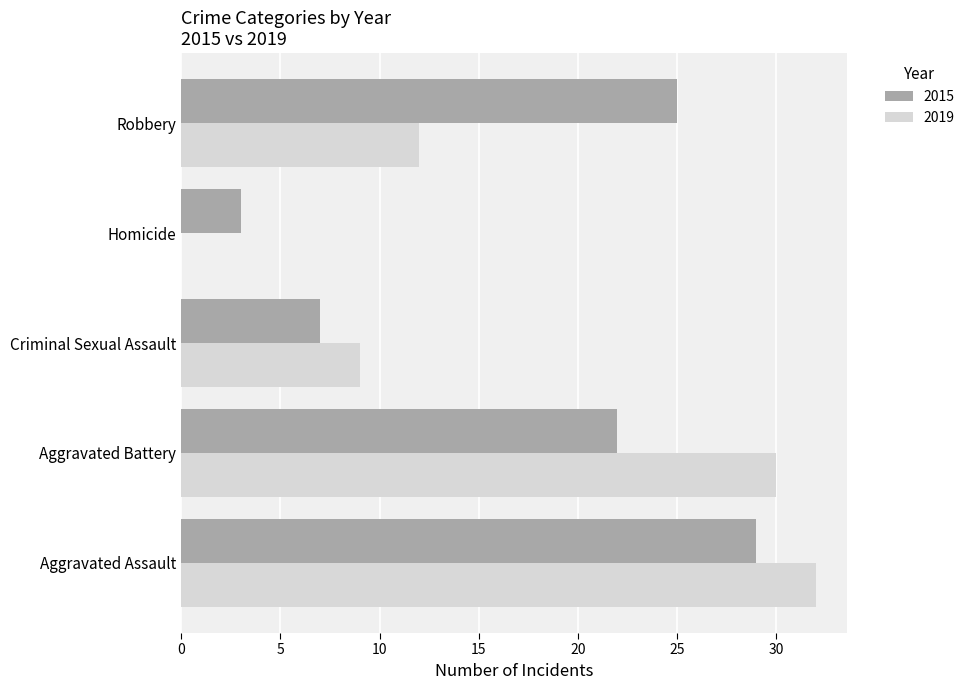

Is the value of 2019 at Homicide greater than the value of 2015 at Criminal Sexual Assault?

No